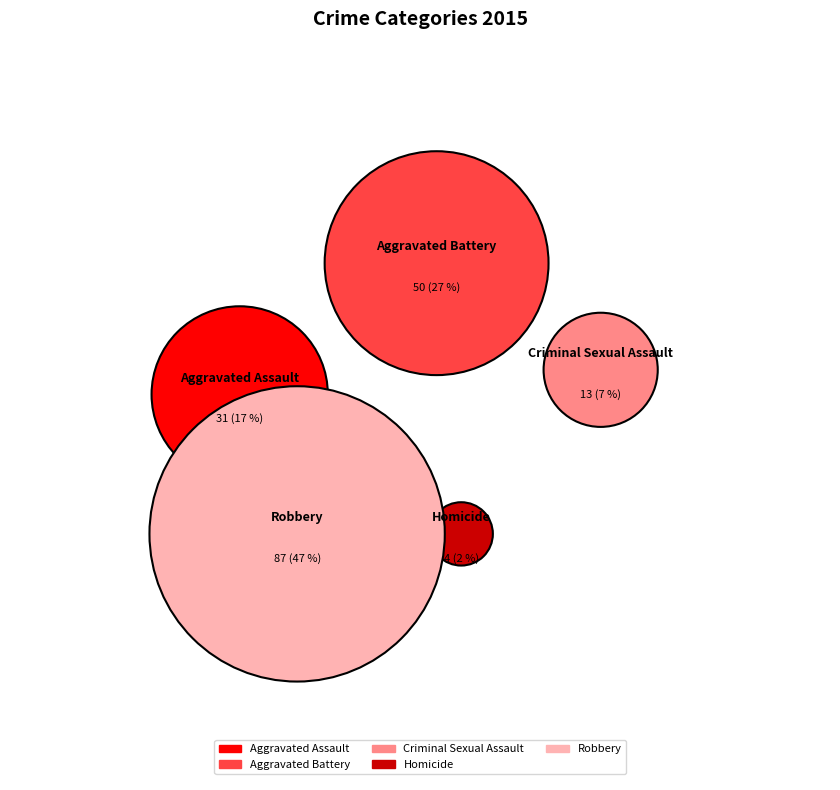

True or false: Homicide accounts for 2% of the total.

True